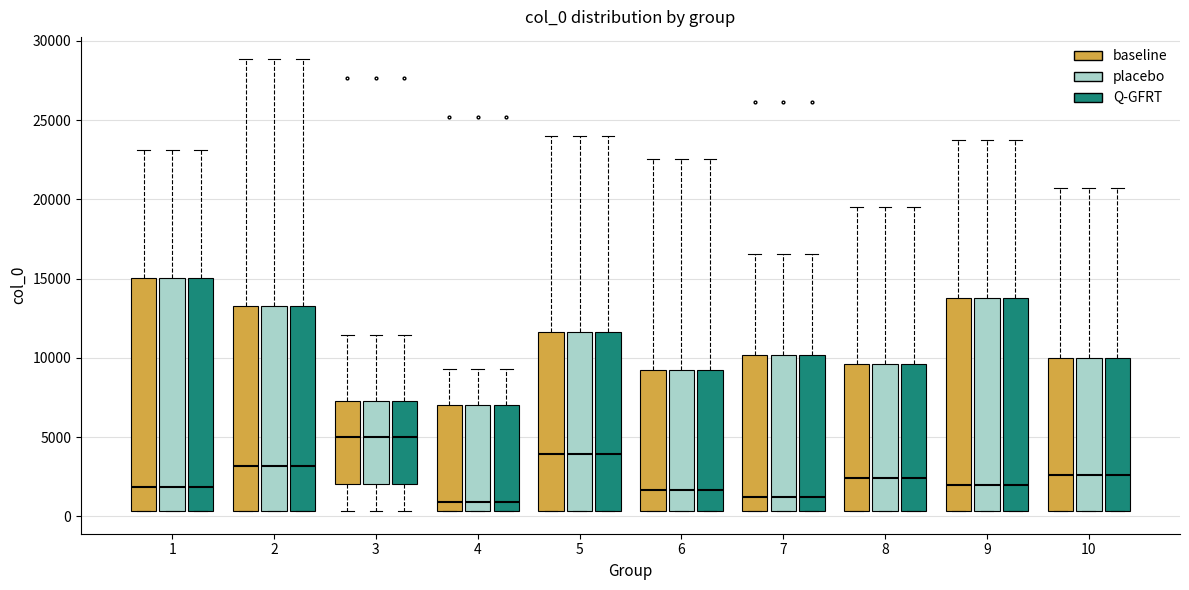

Where is the upper edge of the box for 10 (Q-GFRT) on the y-axis? The values are not printed on the chart, so give them approximately, as read against the axis.

10000